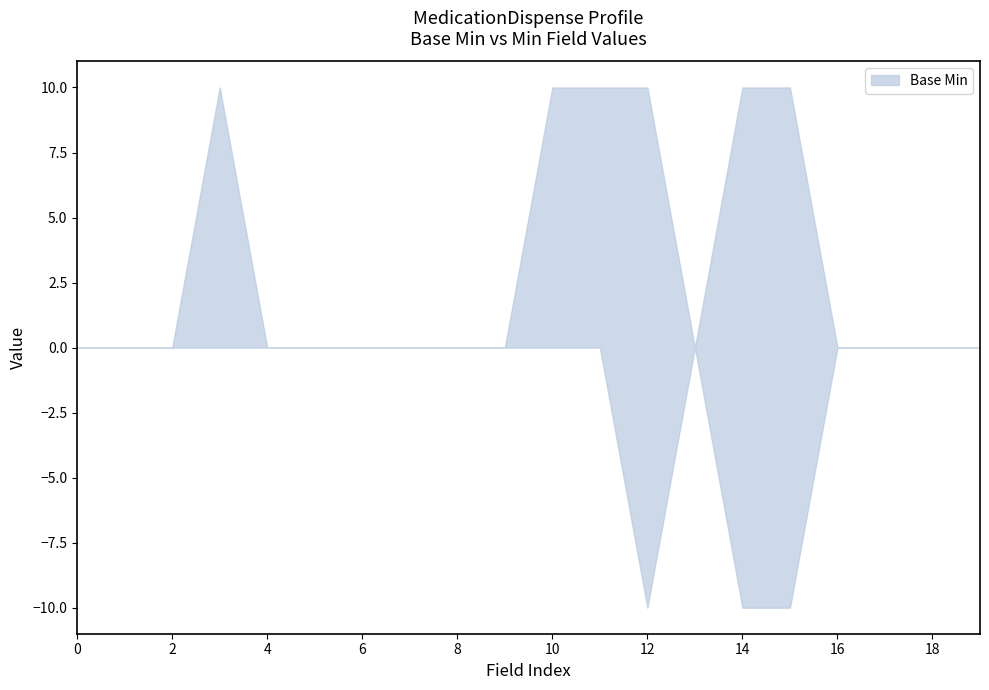

The value at 0 is -1. True or false?

False